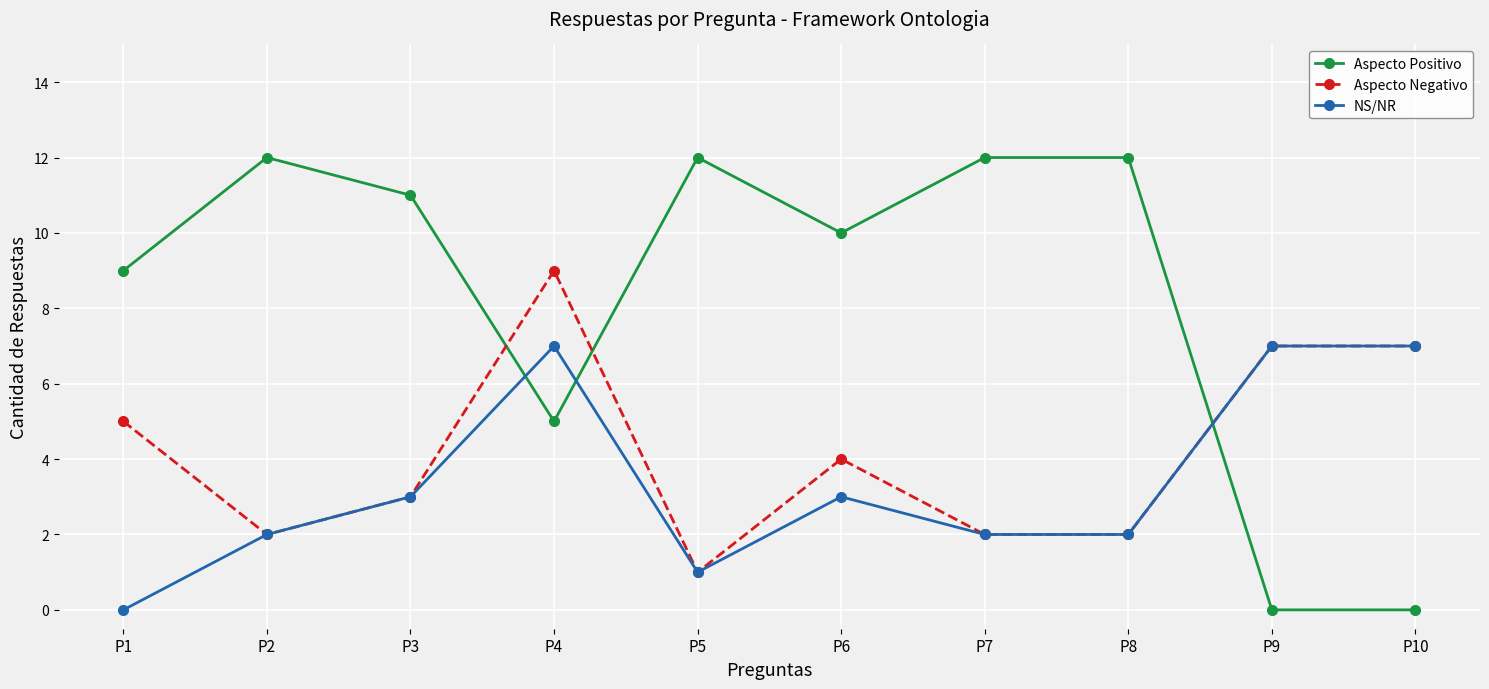

Rank the series by their average value, from highest to lowest.

Aspecto Positivo, Aspecto Negativo, NS/NR